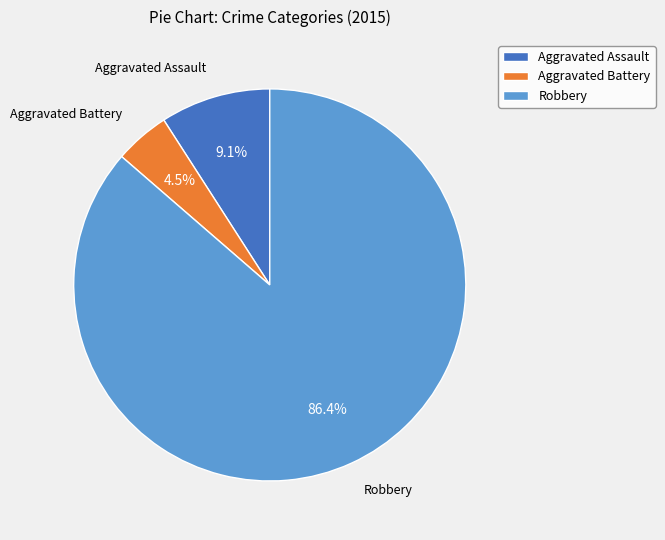

To the nearest percent, what is the difference between the largest and smallest slice percentages?

82%